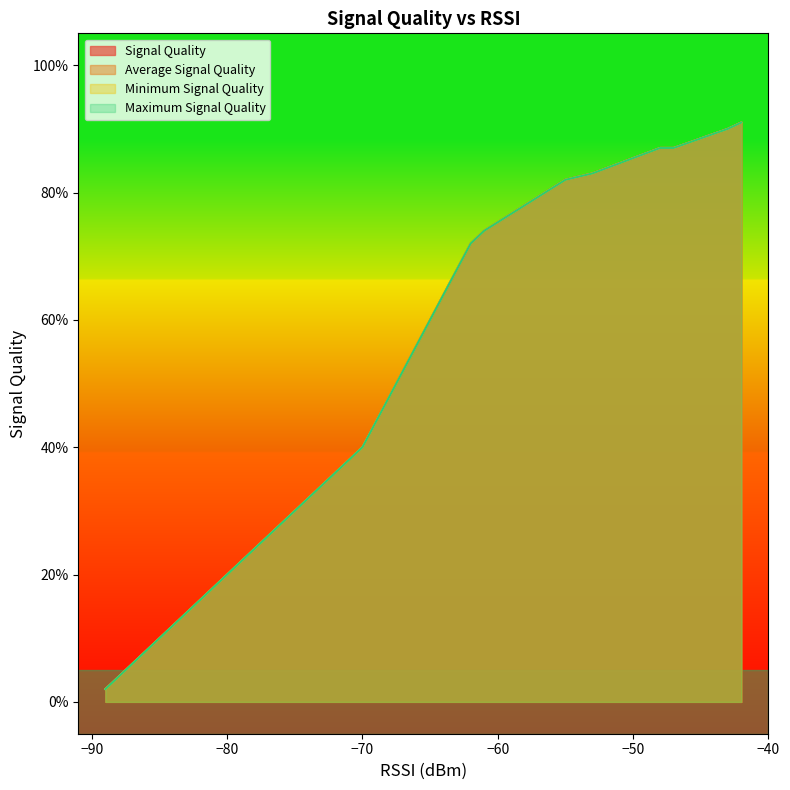

True or false: Average Signal Quality has more than 1 interior local peaks.

False